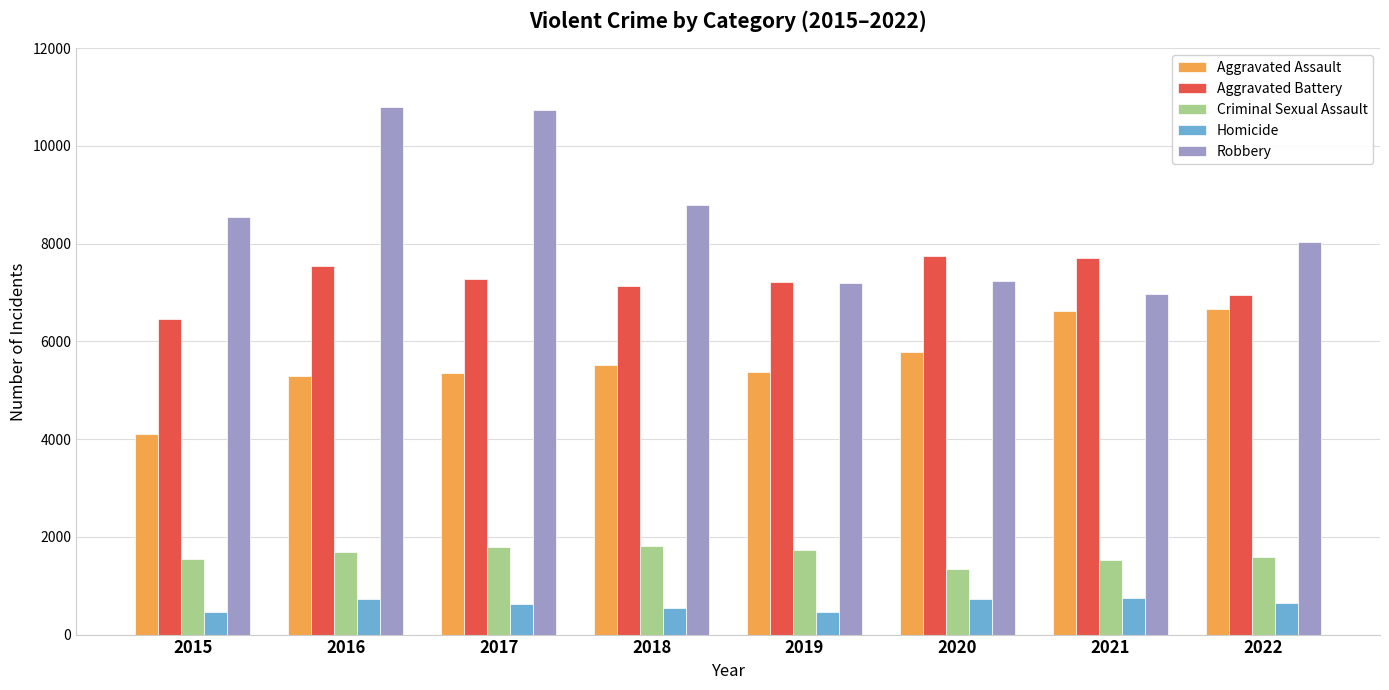

List the series in order of their peak value, highest first.

Robbery, Aggravated Battery, Aggravated Assault, Criminal Sexual Assault, Homicide